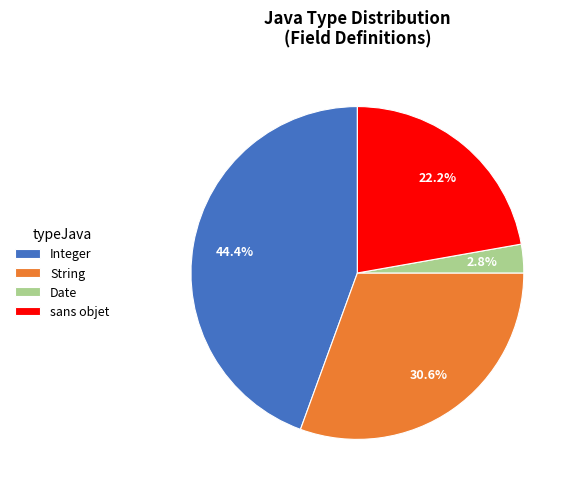

Which category has the biggest portion of the pie?

Integer